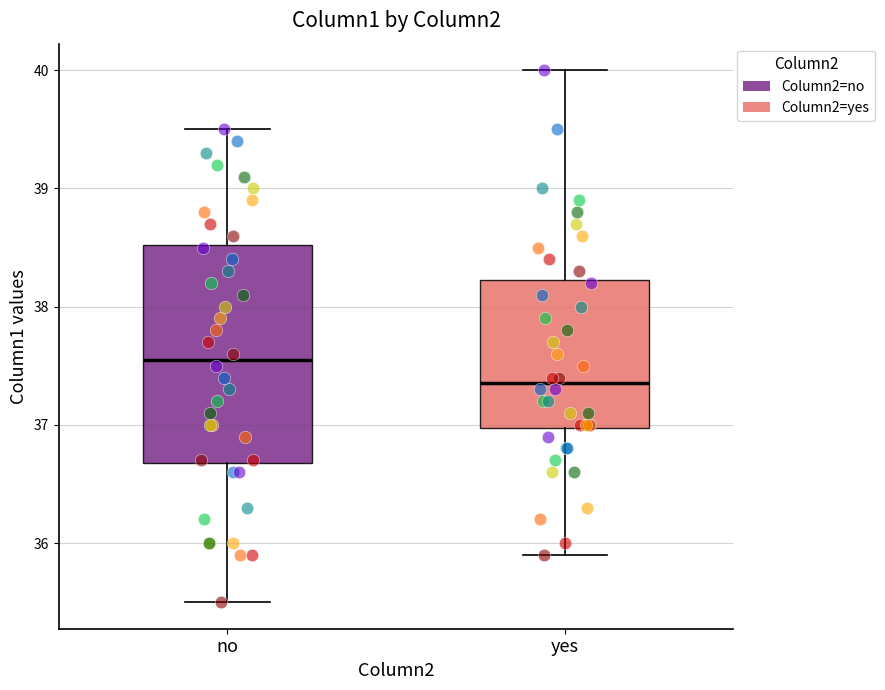

Which box has the lowest median line?

yes